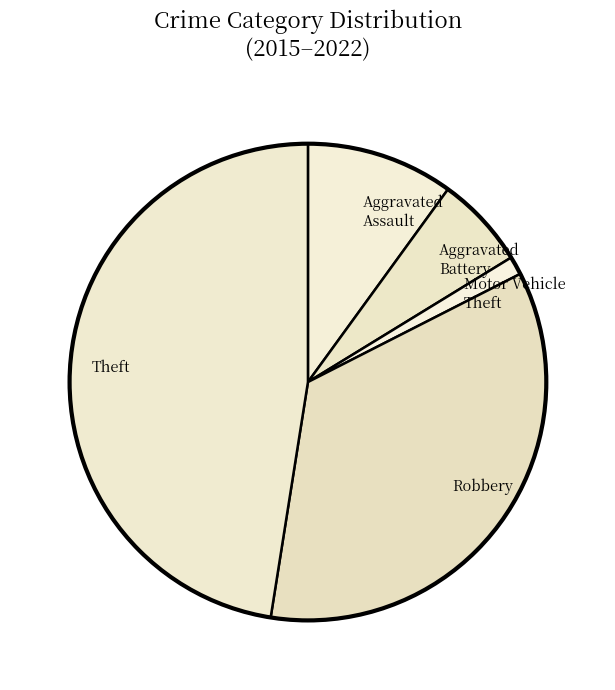

What is the smallest slice in the pie chart?

Motor Vehicle Theft